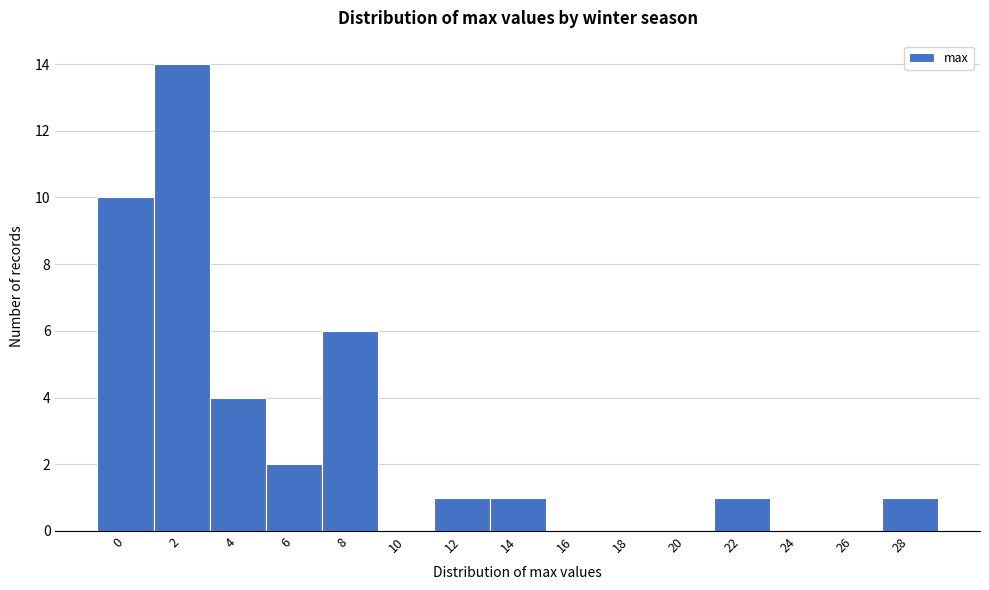

Reading left to right, extract all data points from this chart.

0=10	2=14	4=4	6=2	8=6	10=0	12=1	14=1	16=0	18=0	20=0	22=1	24=0	26=0	28=1